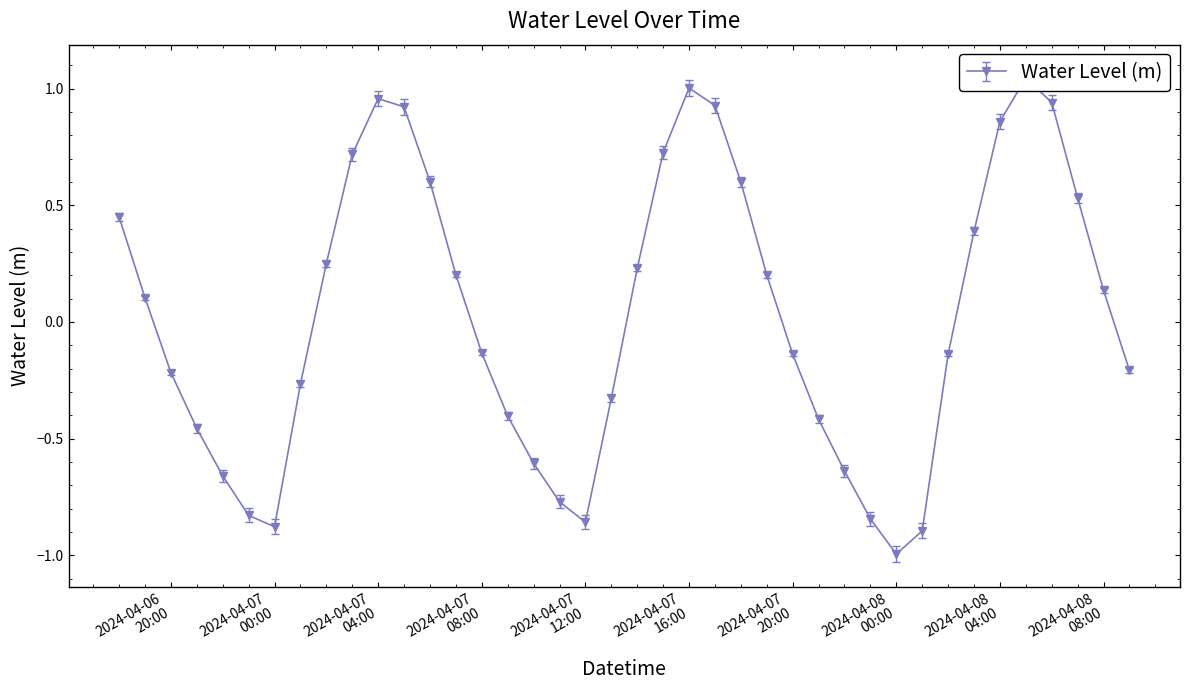

Rank the categories by value from highest to lowest.

2024-04-08 05:00:00, 2024-04-07 16:00:00, 2024-04-07 04:00:00, 2024-04-08 06:00:00, 2024-04-07 17:00:00, 2024-04-07 05:00:00, 2024-04-08 04:00:00, 2024-04-07 15:00:00, 2024-04-07 03:00:00, 2024-04-07 06:00:00, 2024-04-07 18:00:00, 2024-04-08 07:00:00, 2024-04-06 18:00:00, 2024-04-08 03:00:00, 2024-04-07 02:00:00, 2024-04-07 14:00:00, 2024-04-07 07:00:00, 2024-04-07 19:00:00, 2024-04-08 08:00:00, 2024-04-06 19:00:00, 2024-04-07 08:00:00, 2024-04-08 02:00:00, 2024-04-07 20:00:00, 2024-04-08 09:00:00, 2024-04-06 20:00:00, 2024-04-07 01:00:00, 2024-04-07 13:00:00, 2024-04-07 09:00:00, 2024-04-07 21:00:00, 2024-04-06 21:00:00, 2024-04-07 10:00:00, 2024-04-07 22:00:00, 2024-04-06 22:00:00, 2024-04-07 11:00:00, 2024-04-06 23:00:00, 2024-04-07 23:00:00, 2024-04-07 12:00:00, 2024-04-07 00:00:00, 2024-04-08 01:00:00, 2024-04-08 00:00:00